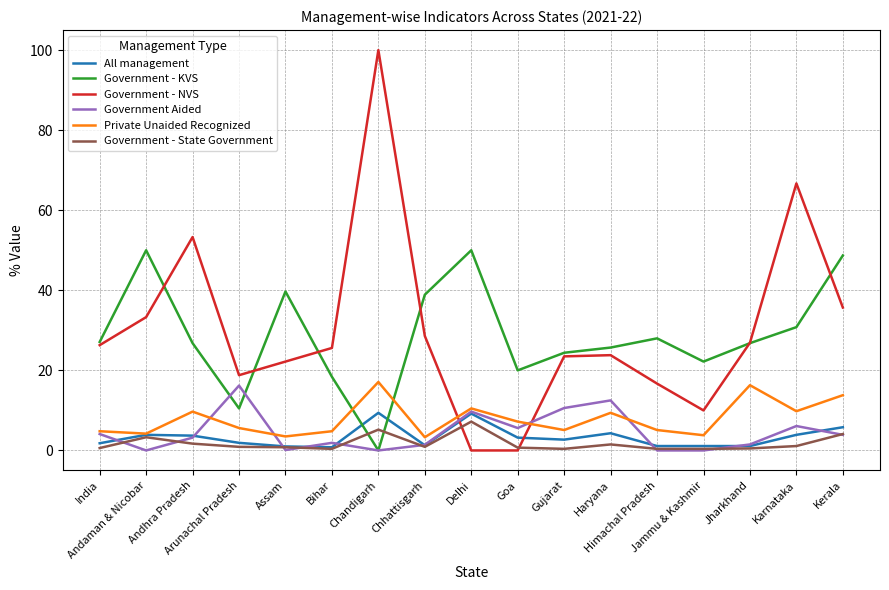

What position from the left is India?

1